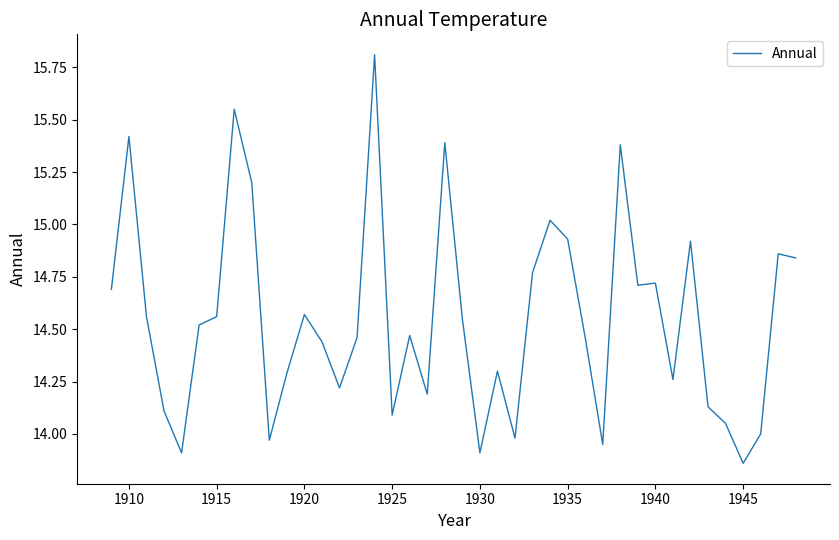

What is the maximum value shown in the chart?

15.8